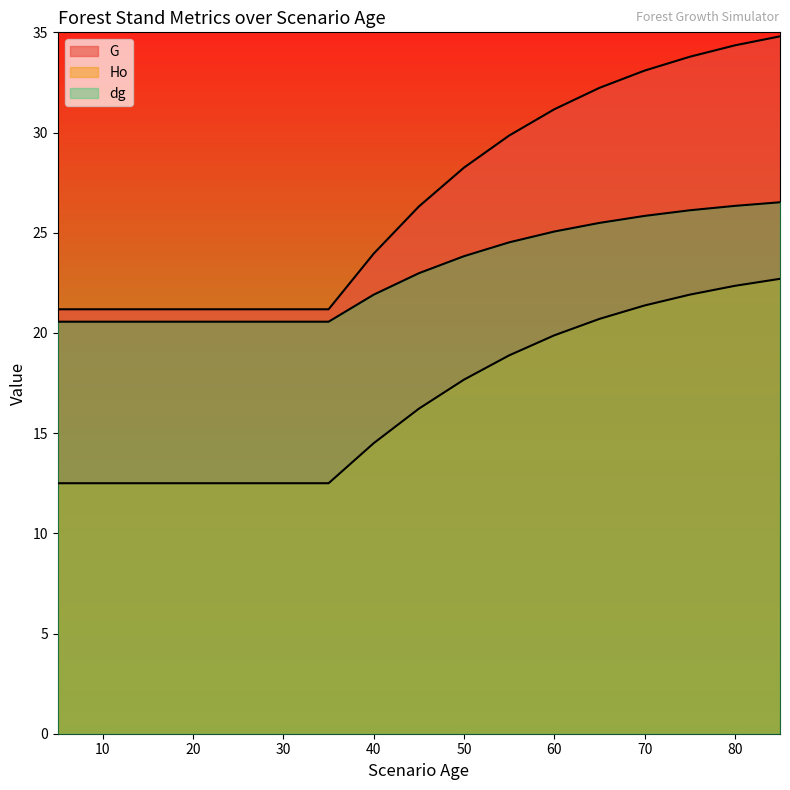

What is the difference between the maximum and minimum values in the Ho series?

10.2